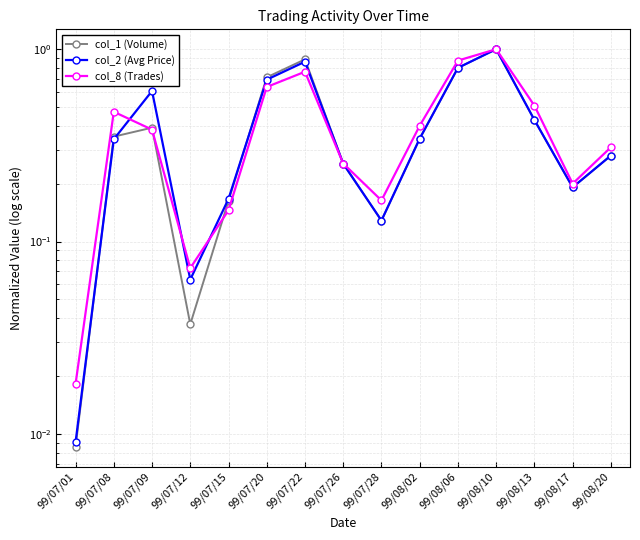

Which label corresponds to the largest value in the chart?

99/08/10